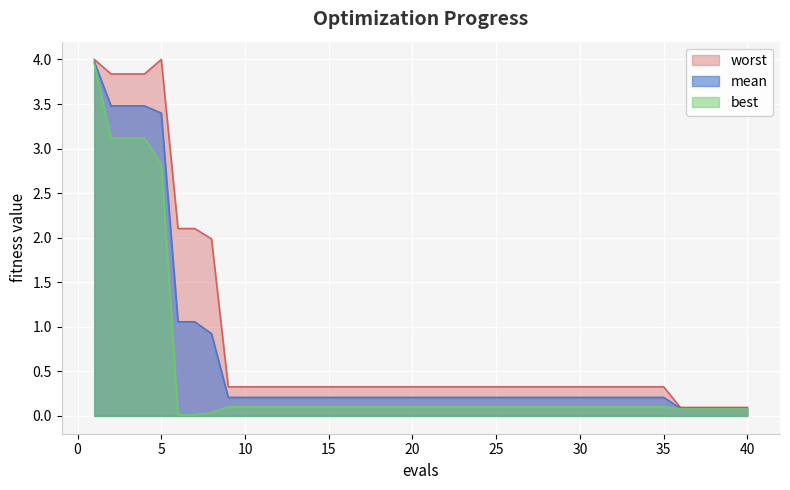

Where is worst nearest to the value 2?

8